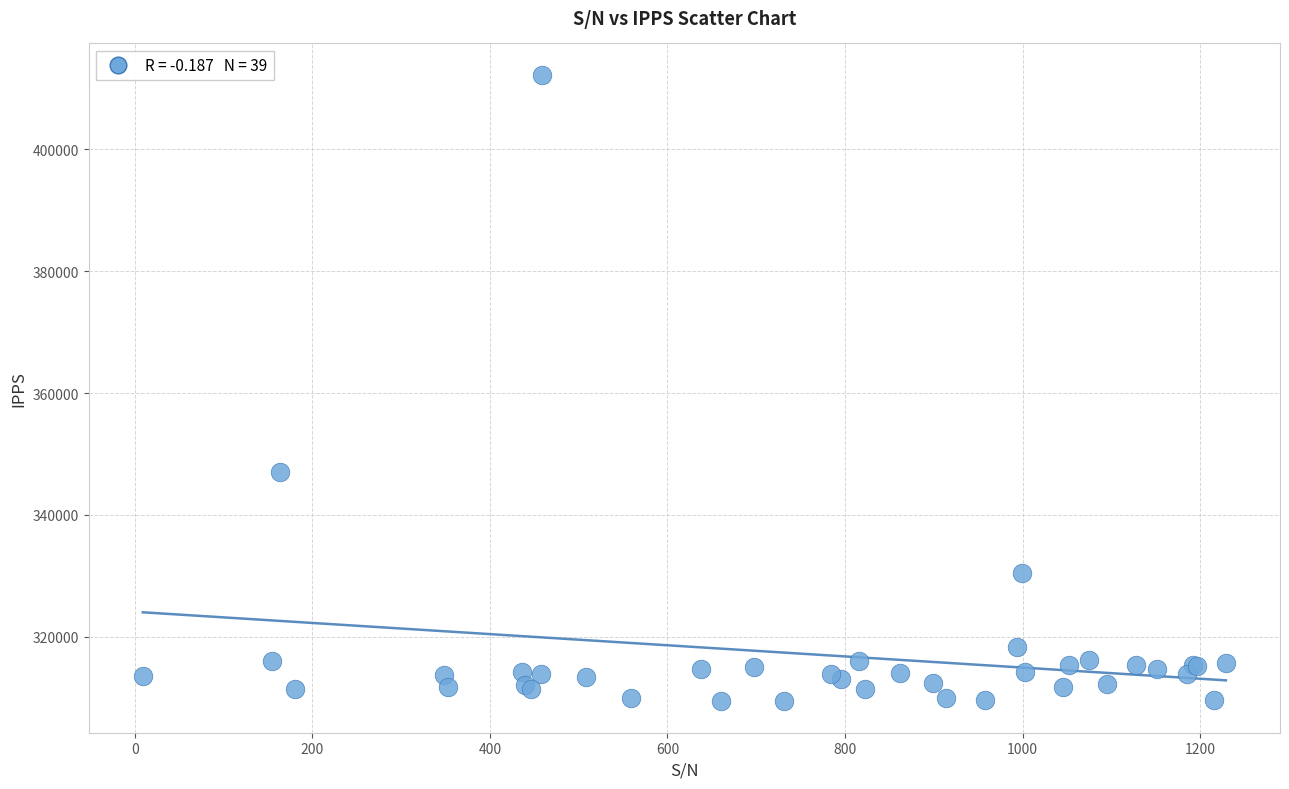

What Y value in the scatter plot is closest to 360823?

347104